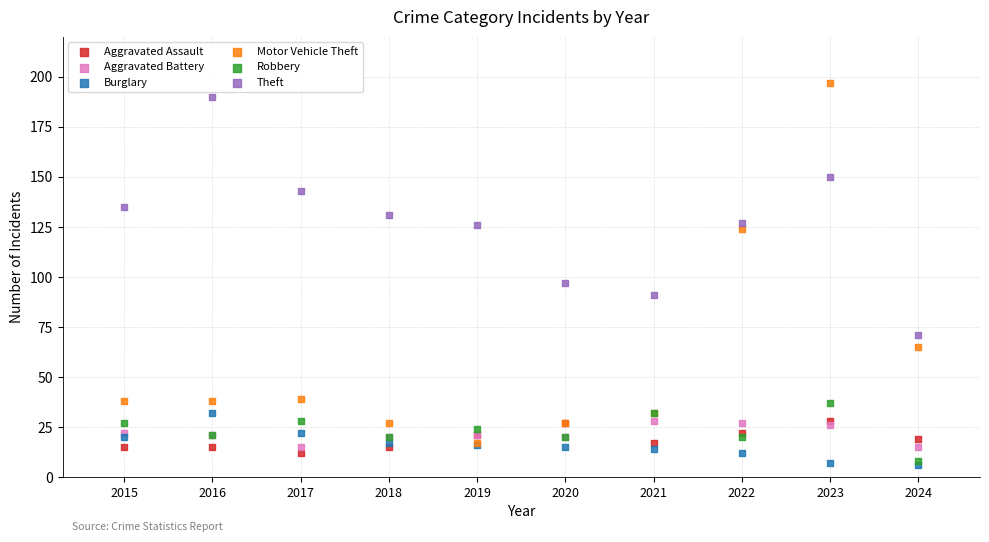

Which series contains the highest Y value?

Motor Vehicle Theft